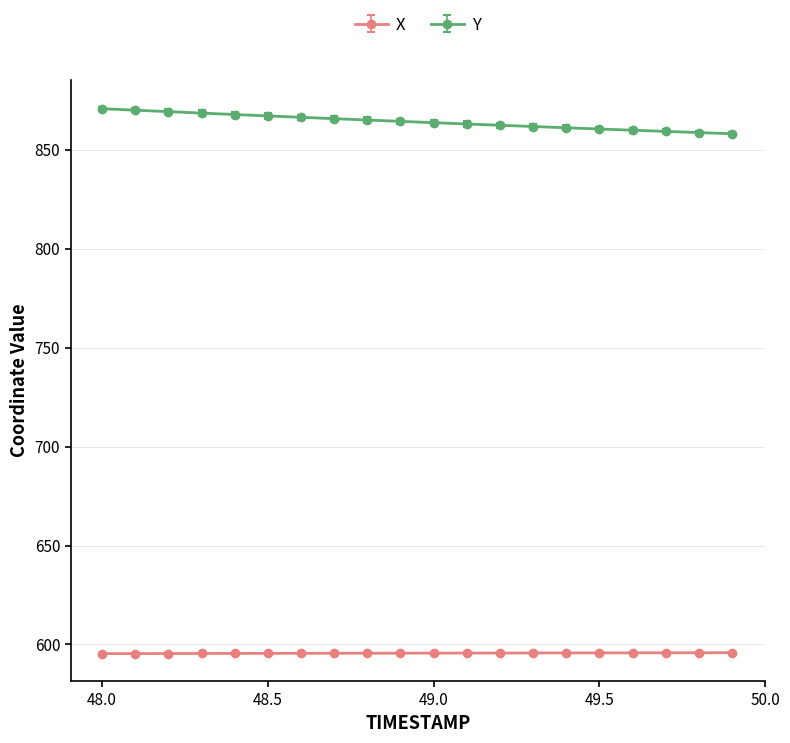

Which series has the largest range (max minus min)?

Y